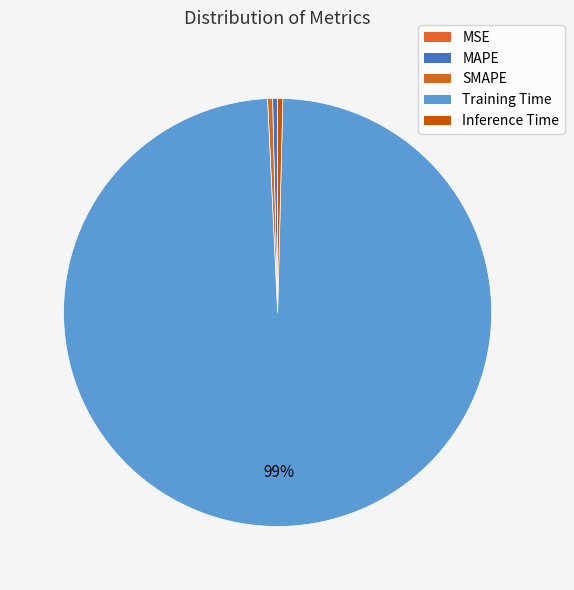

To the nearest percent, what is the average slice percentage?

20%